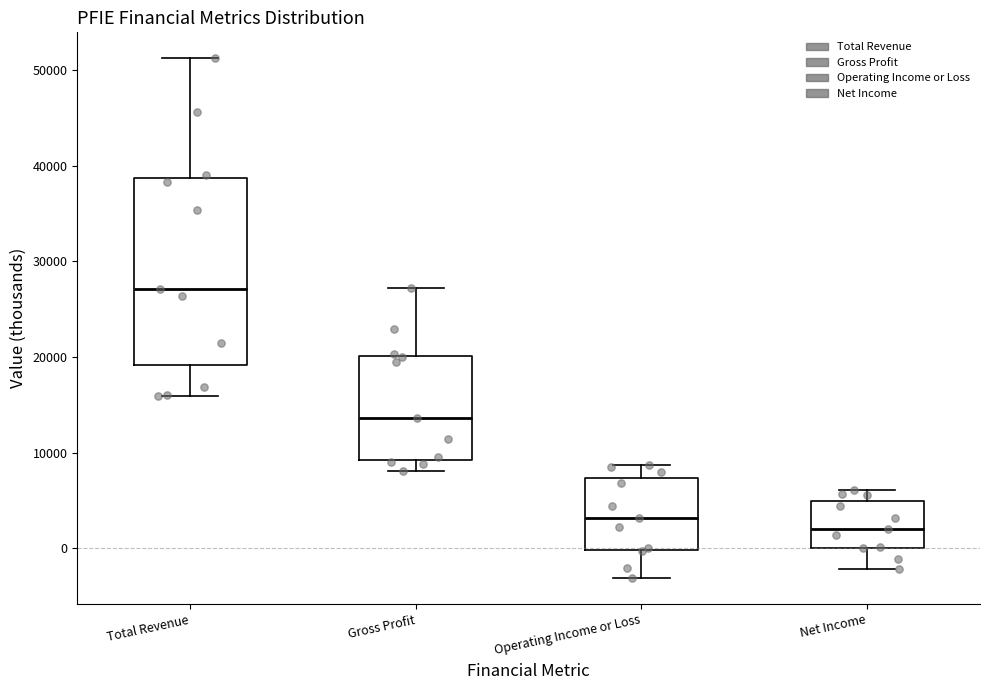

Reading left to right, transcribe this box plot: for each box, give where its median line is, the range the box spans, and where its two whiskers end, as read against the y-axis. The values are not printed on the chart, so give them approximately, as read against the axis.

Total Revenue: median 27000, box 19000 to 39000, whiskers 16000 to 51000
Gross Profit: median 14000, box 9000 to 20000, whiskers 8000 to 27000
Operating Income or Loss: median 3000, box 0 to 7000, whiskers -3000 to 9000
Net Income: median 2000, box 0 to 5000, whiskers -2000 to 6000